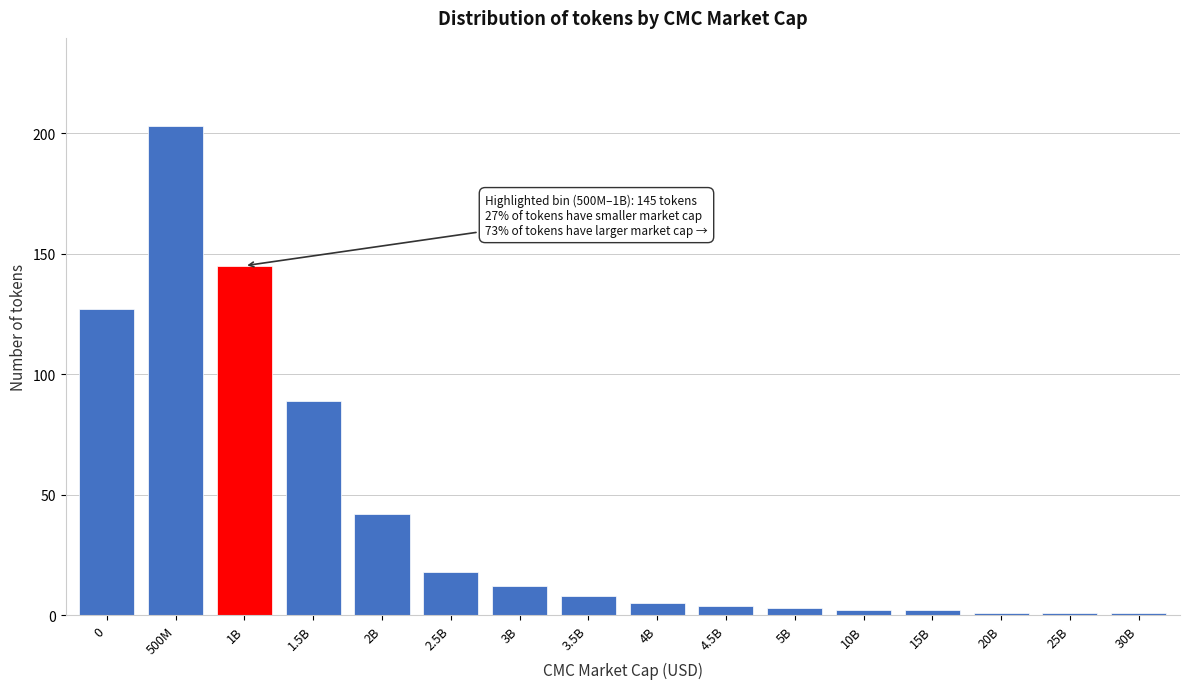

Reading left to right, what are all the values shown in this chart?

0=127	500M=203	1B=145	1.5B=89	2B=42	2.5B=18	3B=12	3.5B=8	4B=5	4.5B=4	5B=3	10B=2	15B=2	20B=1	25B=1	30B=1